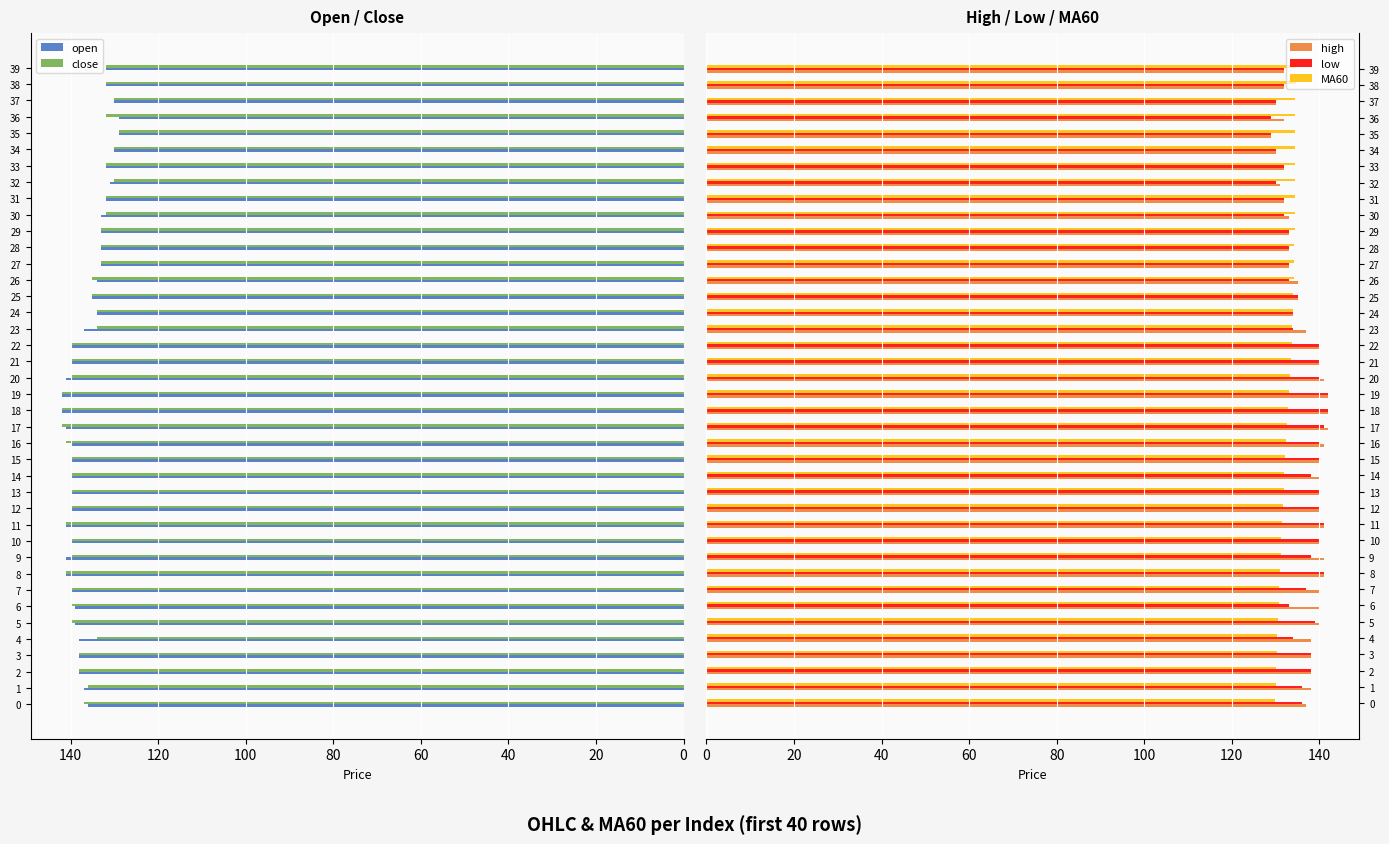

What is the value of the low bar at the 38th from the left?

130.0